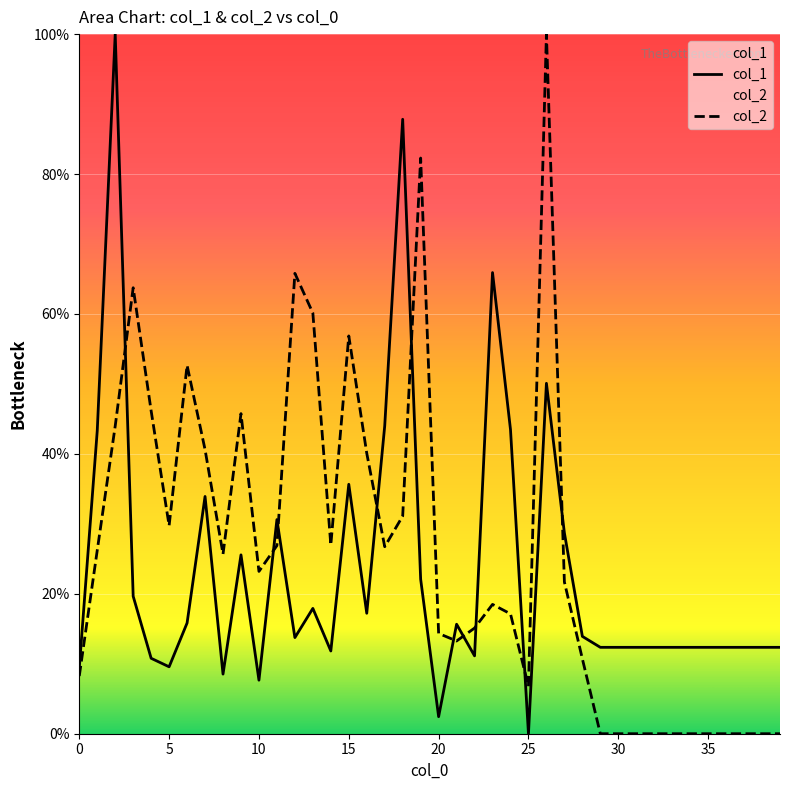

Is the value of col_1 at 36 greater than the value of col_2 at 28?

Yes